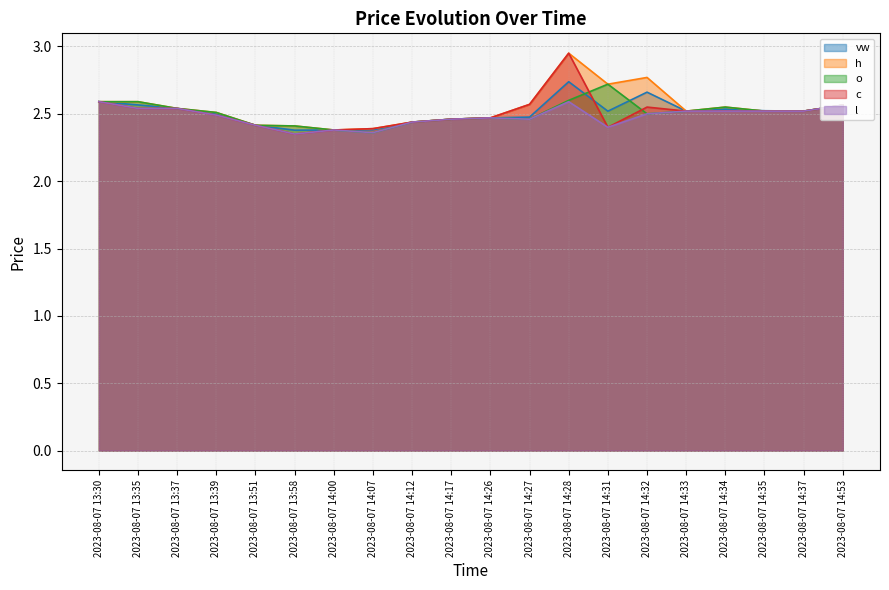

Rank the categories by h value from highest to lowest.

2023-08-07 14:28, 2023-08-07 14:32, 2023-08-07 14:31, 2023-08-07 13:30, 2023-08-07 13:35, 2023-08-07 14:27, 2023-08-07 14:53, 2023-08-07 14:34, 2023-08-07 13:37, 2023-08-07 14:33, 2023-08-07 14:35, 2023-08-07 14:37, 2023-08-07 13:39, 2023-08-07 14:26, 2023-08-07 14:17, 2023-08-07 14:12, 2023-08-07 13:51, 2023-08-07 13:58, 2023-08-07 14:07, 2023-08-07 14:00